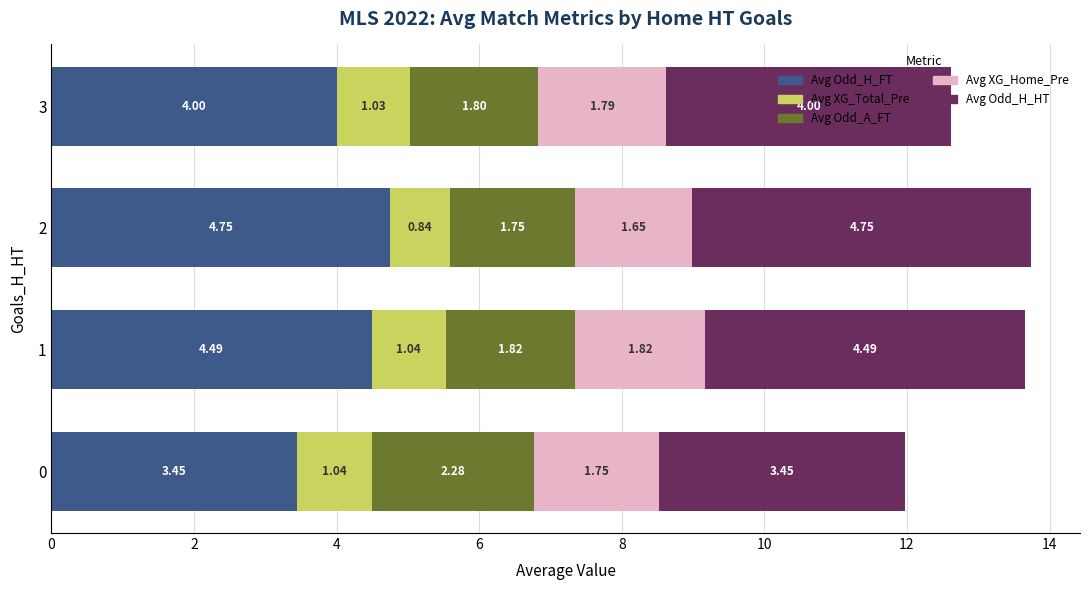

What is the average value of the Avg Odd_H_FT series?

4.2